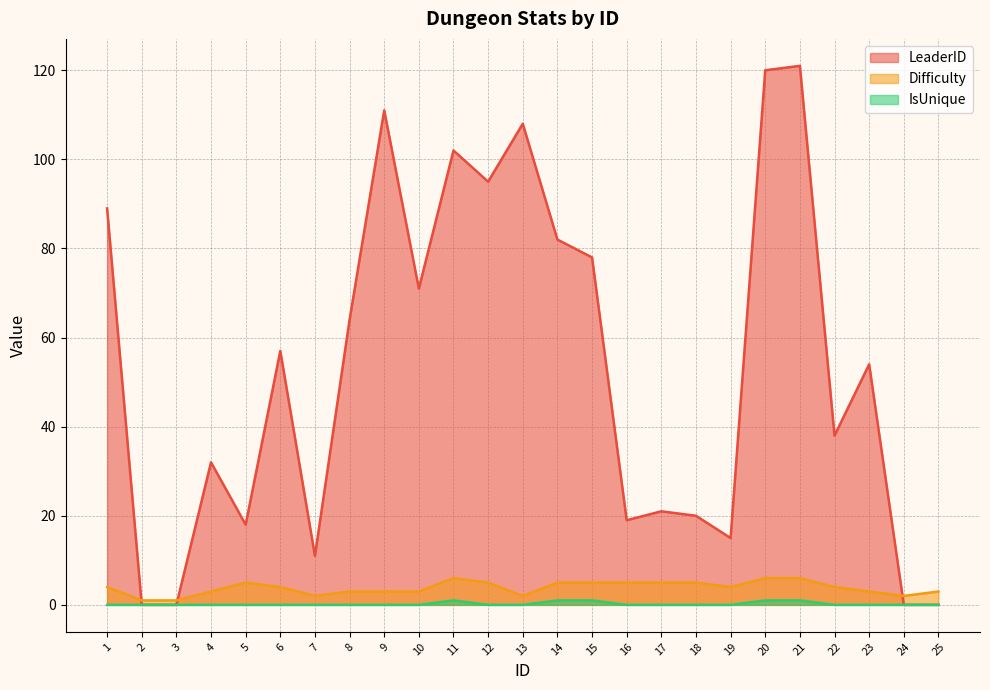

True or false: IsUnique and LeaderID cross at least once.

False